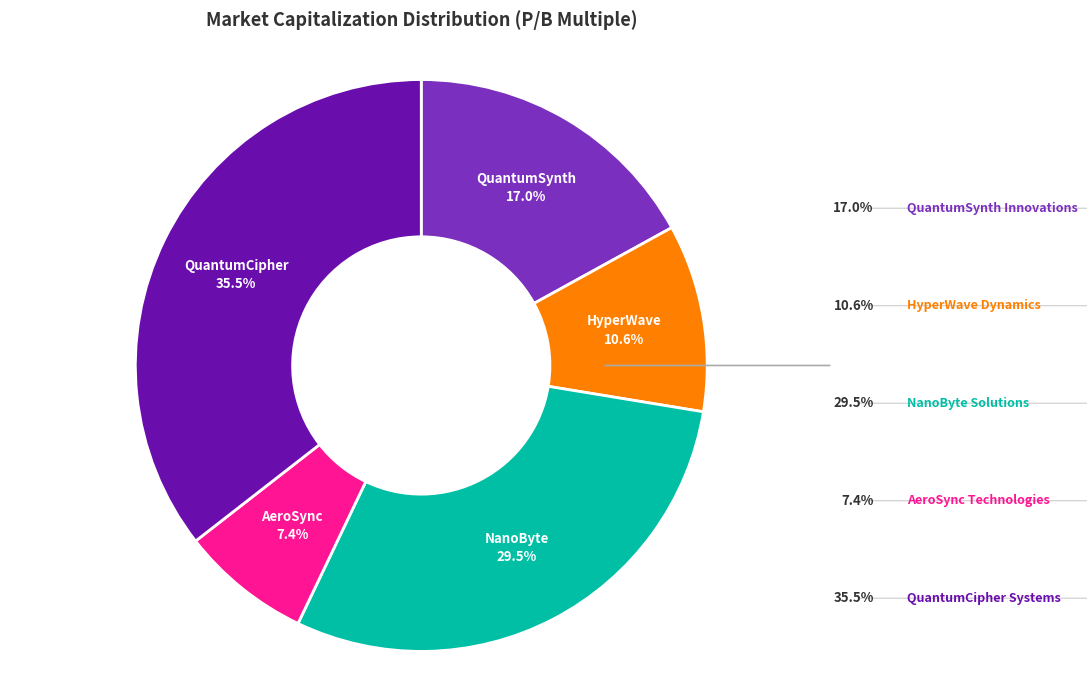

Does any single category account for the majority?

No